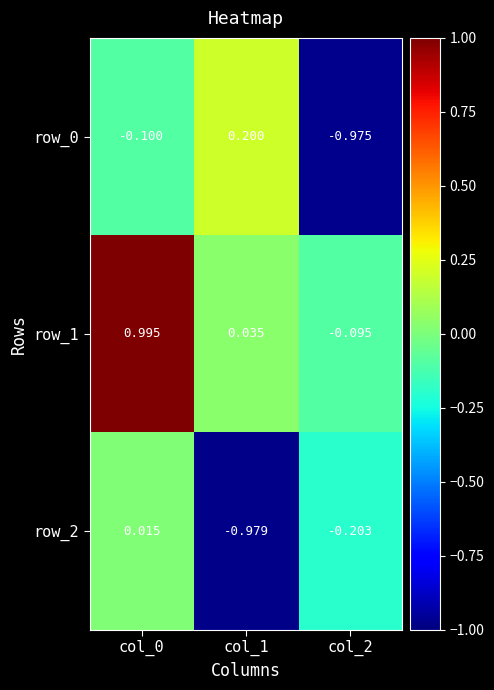

How many negative values does the row_0 series have?

2